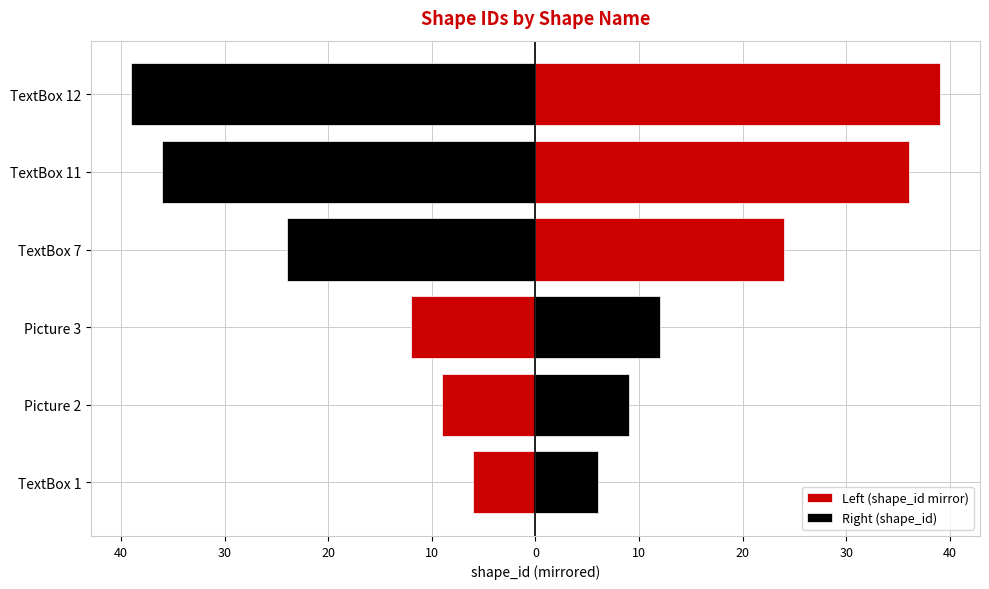

At how many categories does at least one series exceed 18?

3